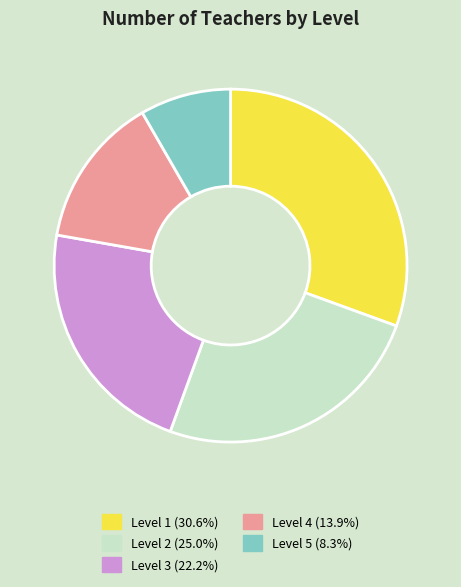

Is there a majority slice in this chart?

No